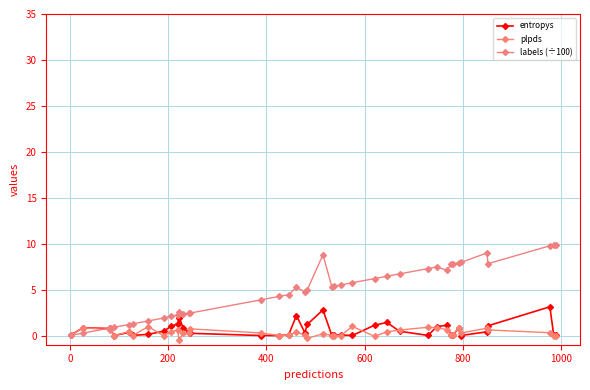

How many lines are shown in the chart?

3